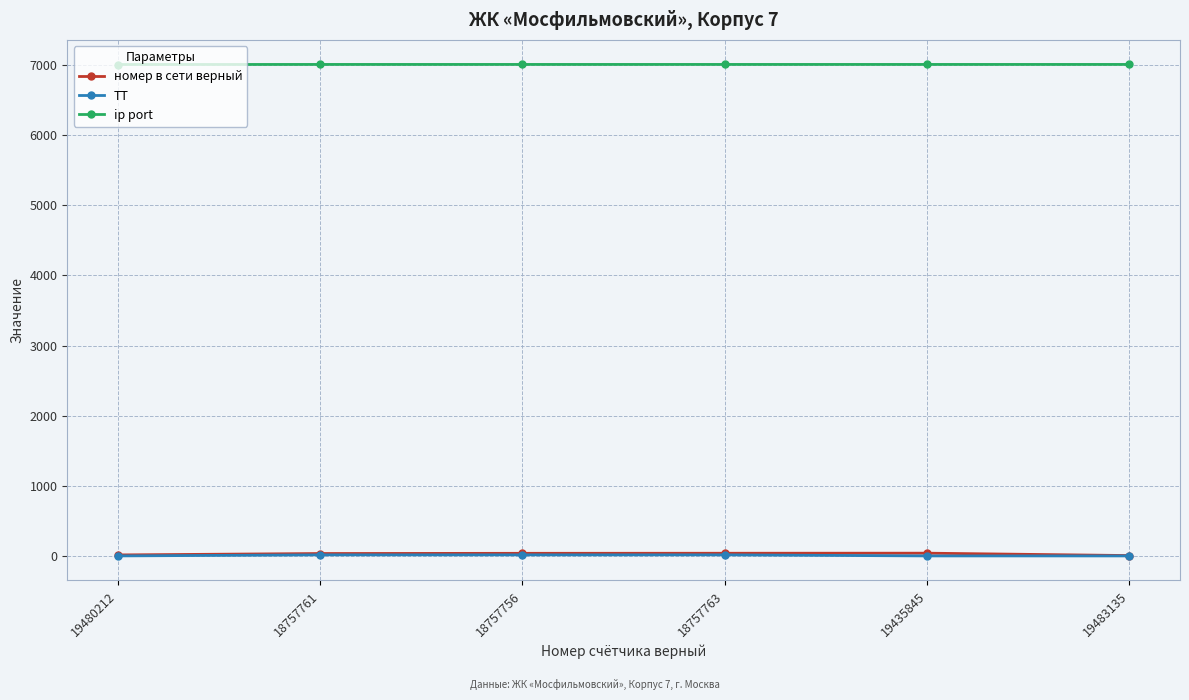

True or false: ТТ and ip port cross at least once.

False